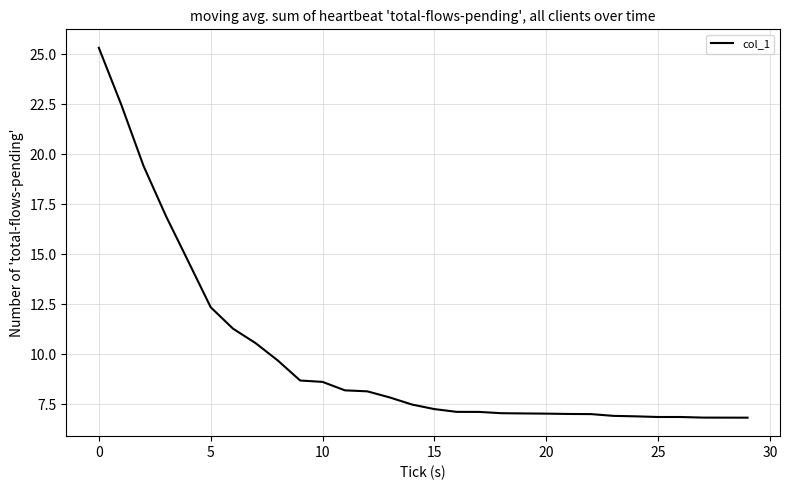

What is the maximum value shown in the chart?

25.3